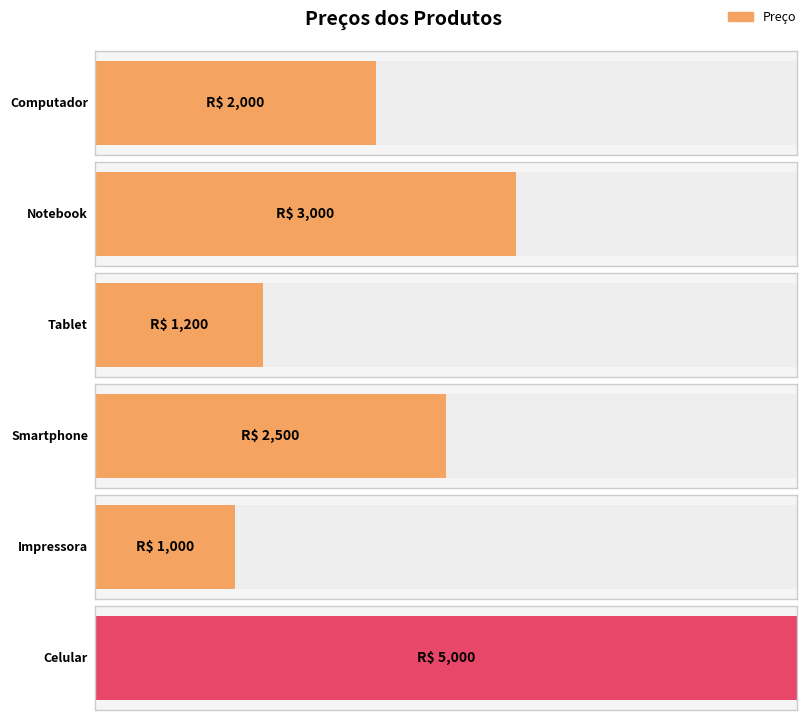

How many values are below 2500?

3